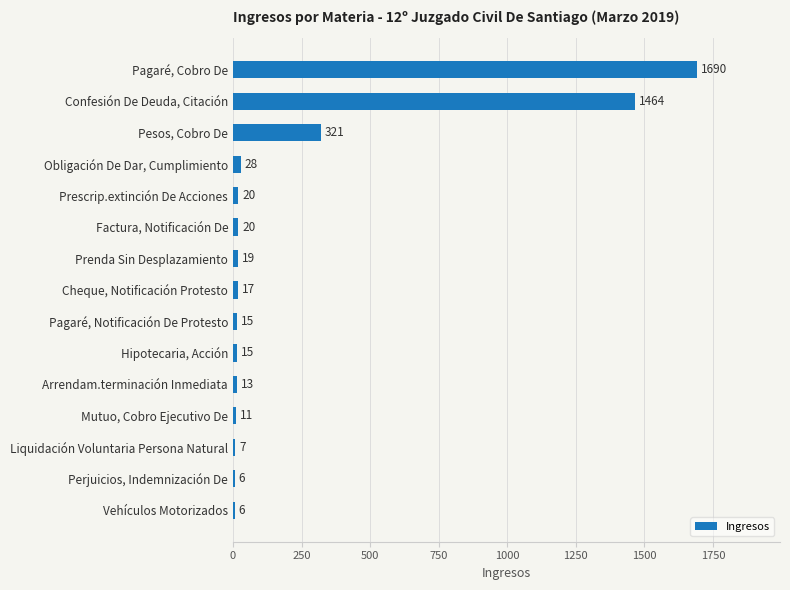

Is it true that the value at Confesión De Deuda, Citación is 694?

False